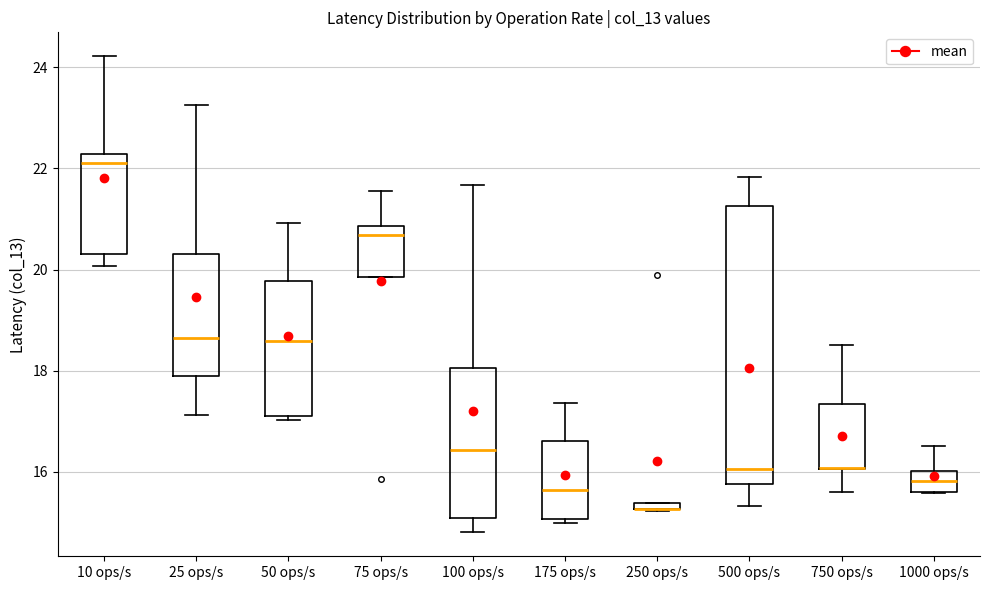

Where is the upper edge of the box for 750 ops/s on the y-axis? The values are not printed on the chart, so give them approximately, as read against the axis.

17.4